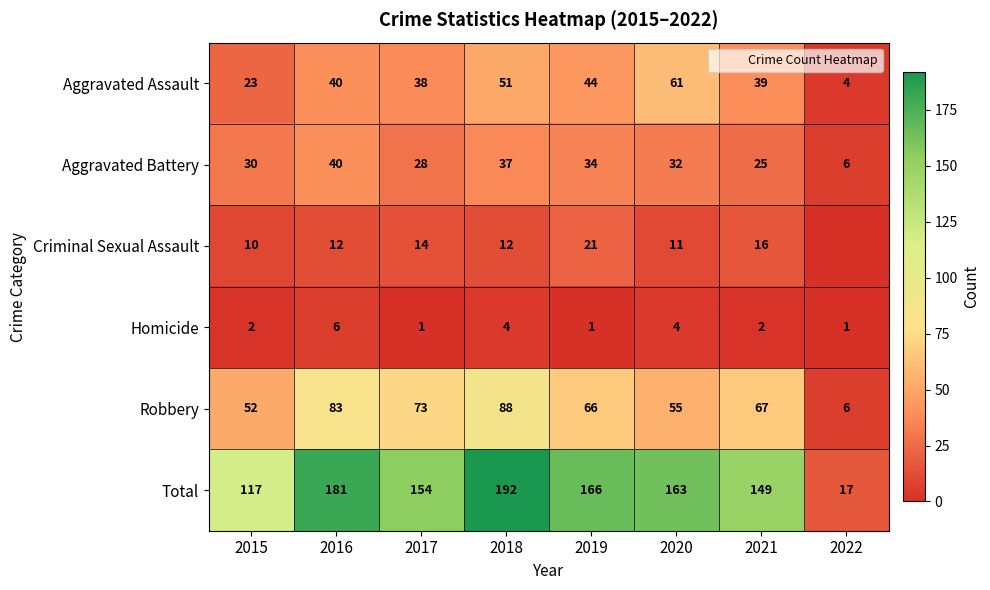

Which series has the largest total across all categories?

Total